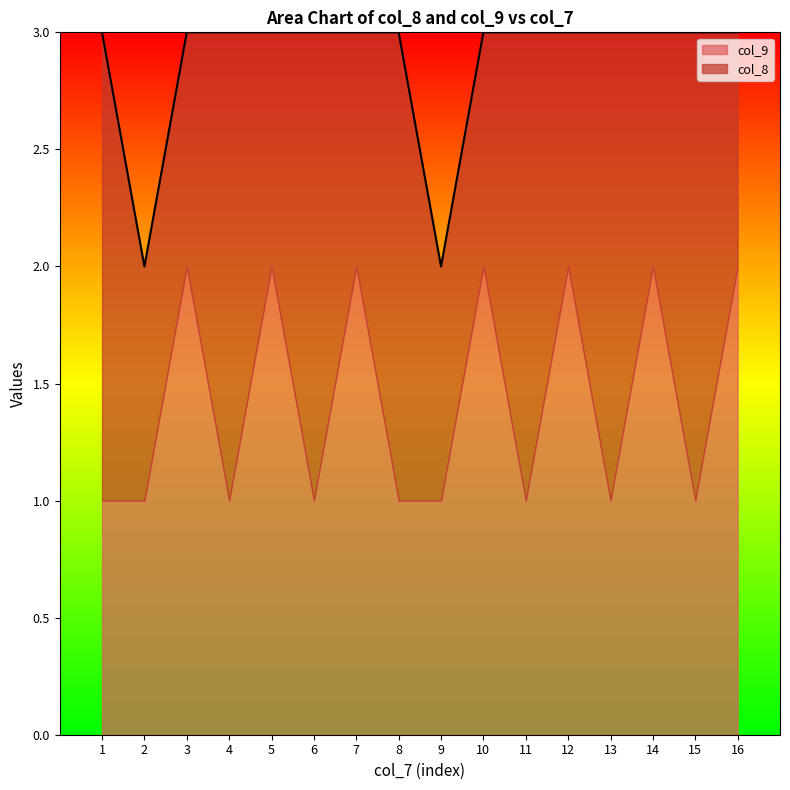

Read the col_9 value at 10.

2